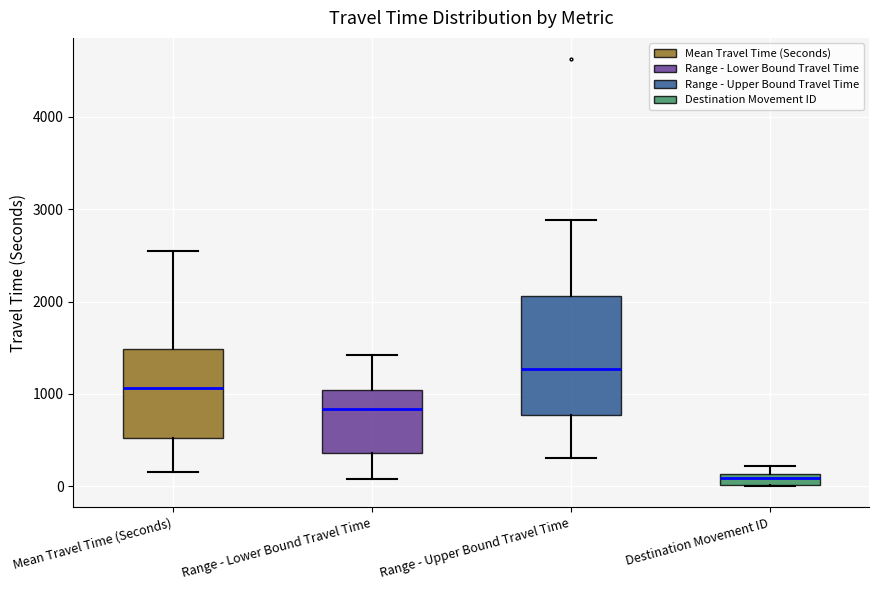

Where does the median line of the box for Mean Travel Time (Seconds) sit on the y-axis? The values are not printed on the chart, so give them approximately, as read against the axis.

1100